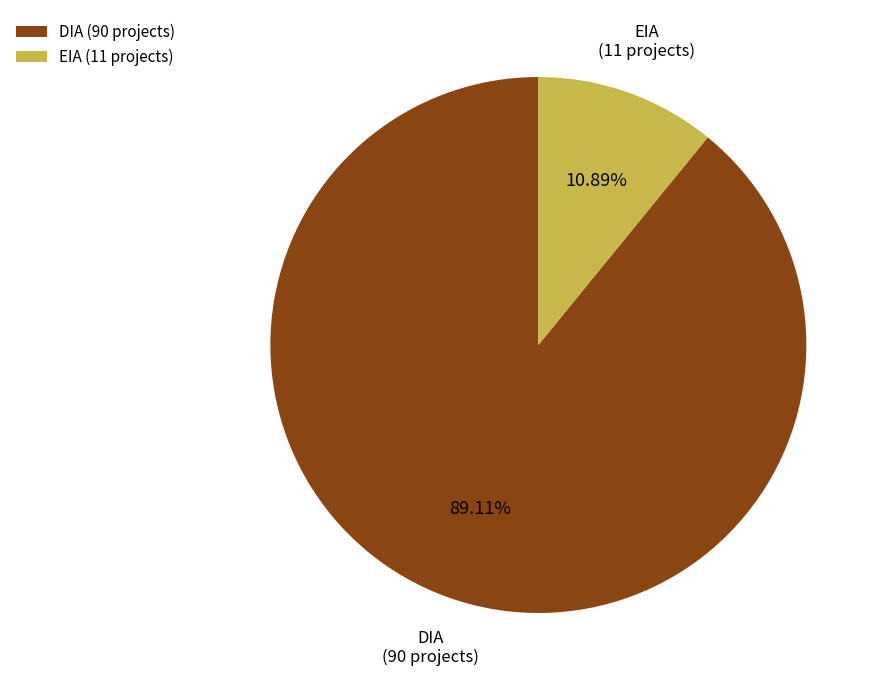

What percentage is the DIA slice, to the nearest percent?

89%